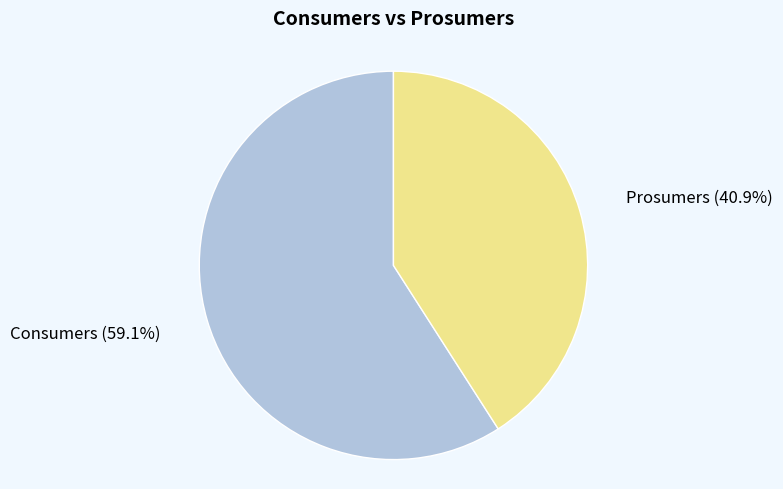

Is the sum of Consumers and Prosumers greater than half?

Yes